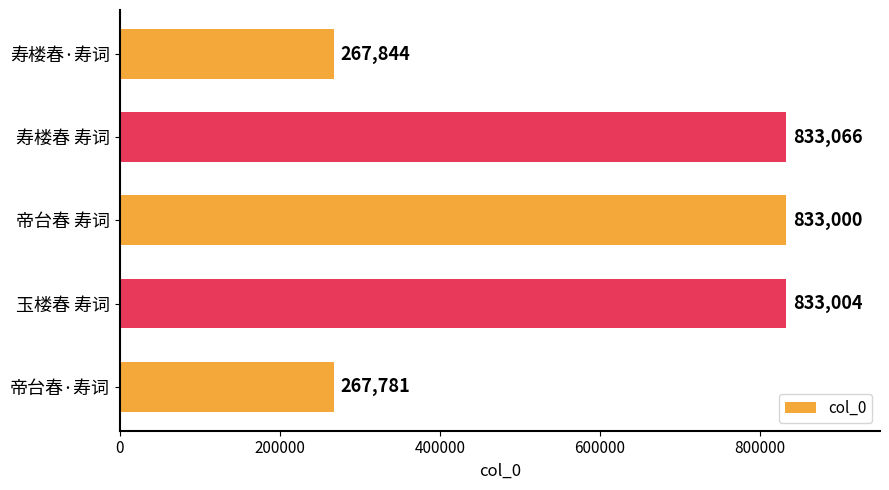

True or false: the data shows 267781 at 帝台春·寿词.

True